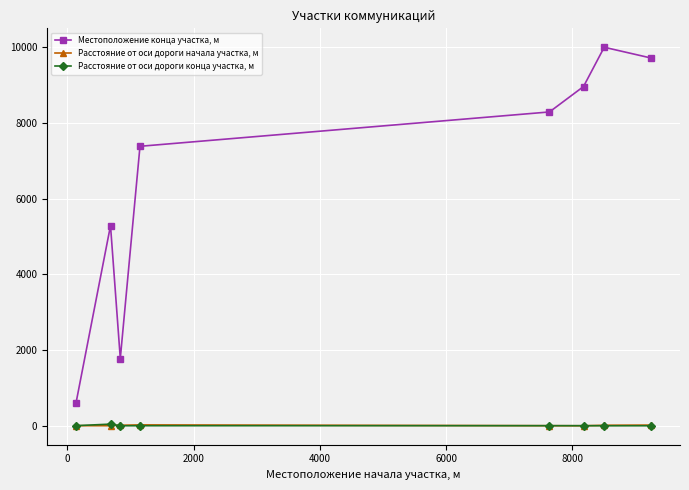

Which series has the largest total across all categories?

Местоположение конца участка, м